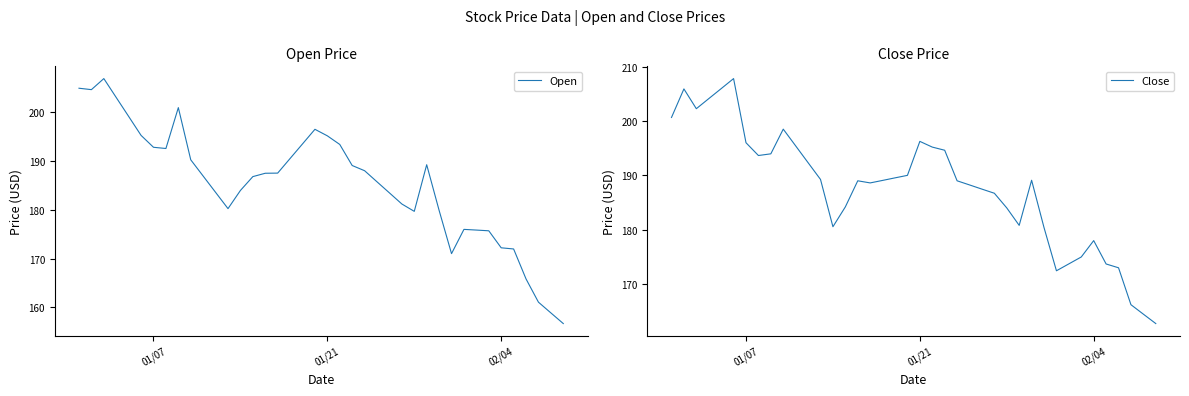

How many lines are shown in the chart?

2